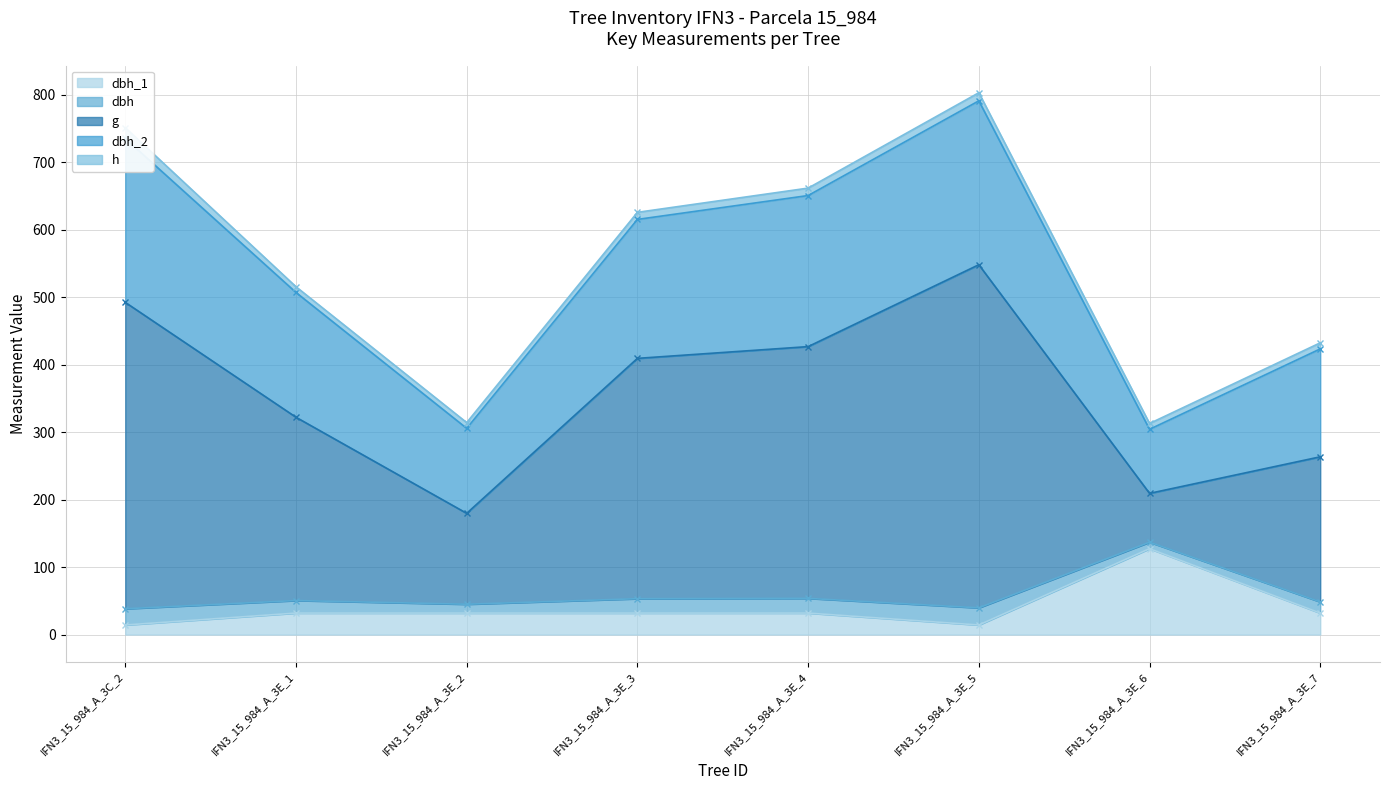

How many interior local valleys does the dbh_1 series have?

1